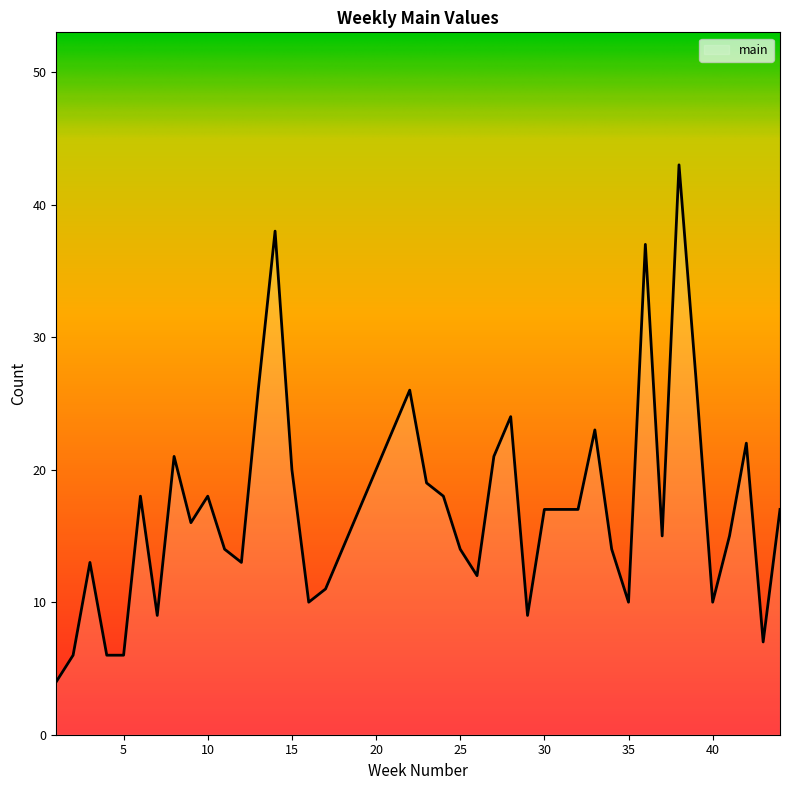

What is the difference between the maximum and second lowest values?

37